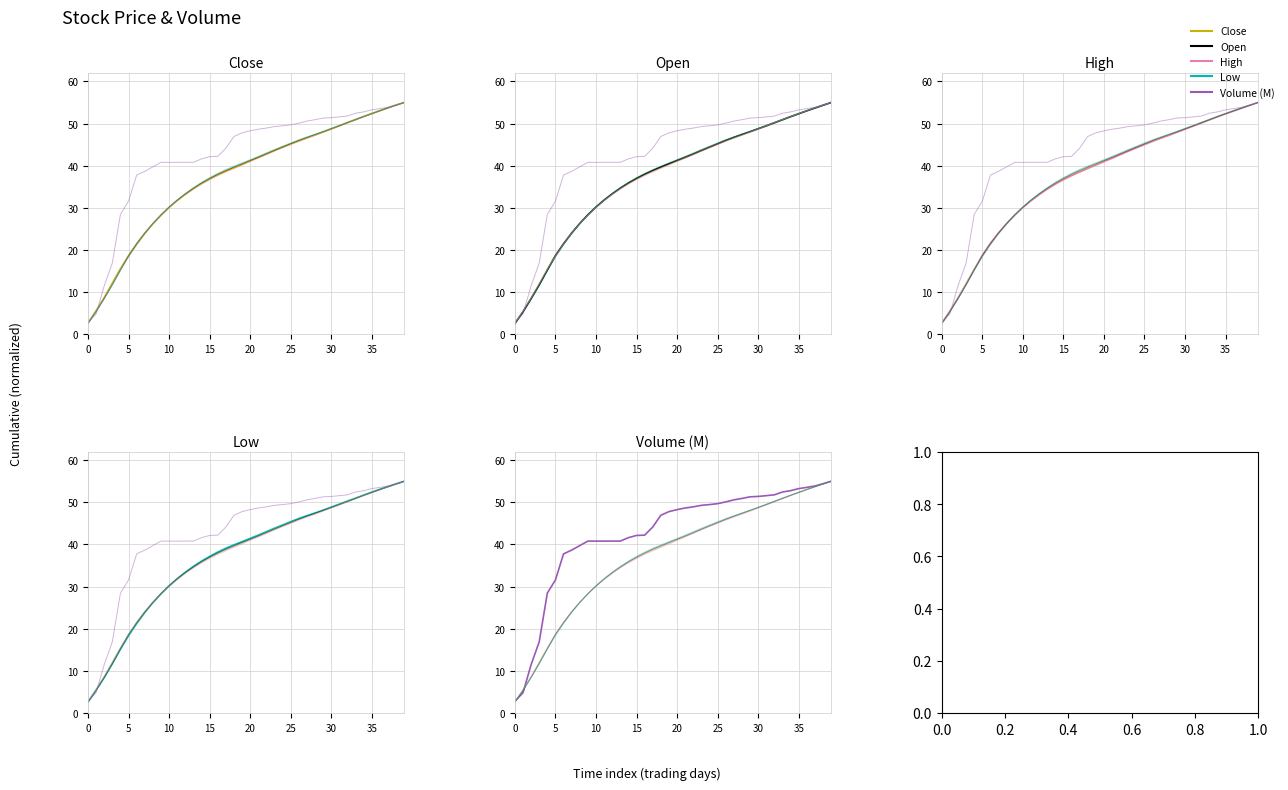

Is it true that High equals 35.6 at 14?

True